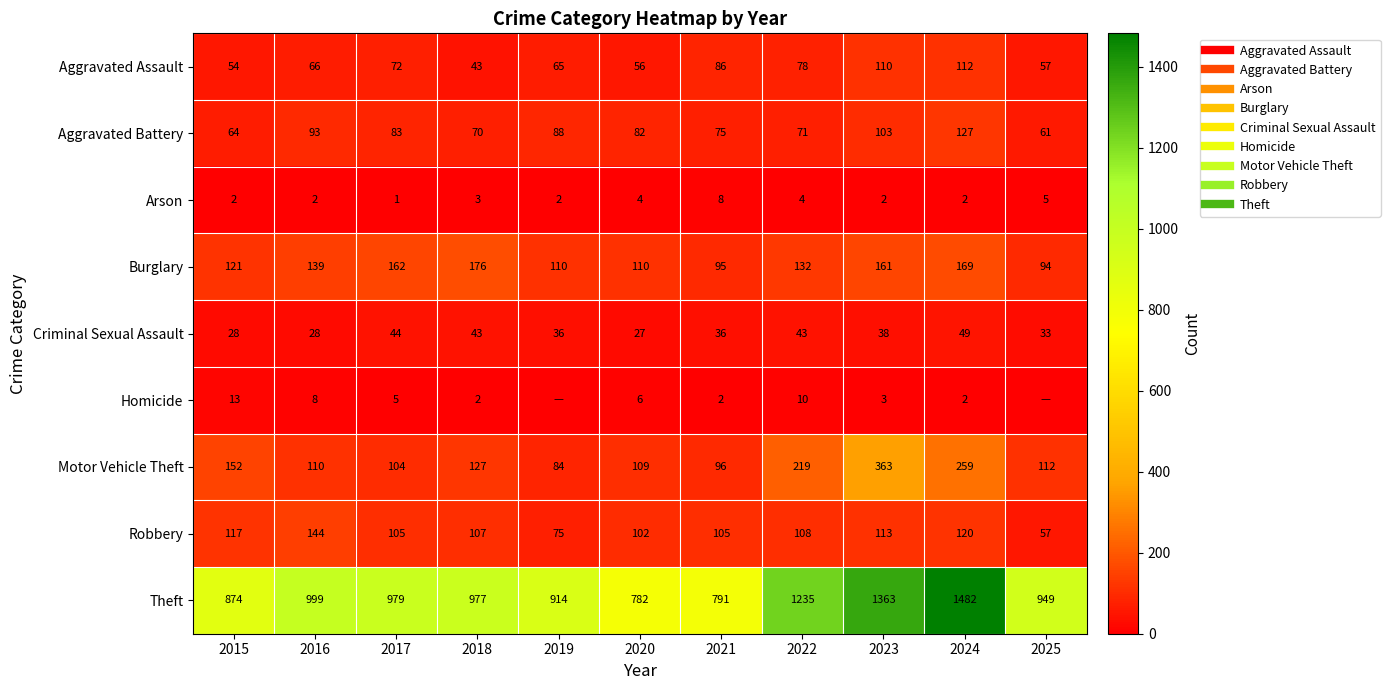

Rank the series at 2017 from lowest to highest value.

Arson, Homicide, Criminal Sexual Assault, Aggravated Assault, Aggravated Battery, Motor Vehicle Theft, Robbery, Burglary, Theft